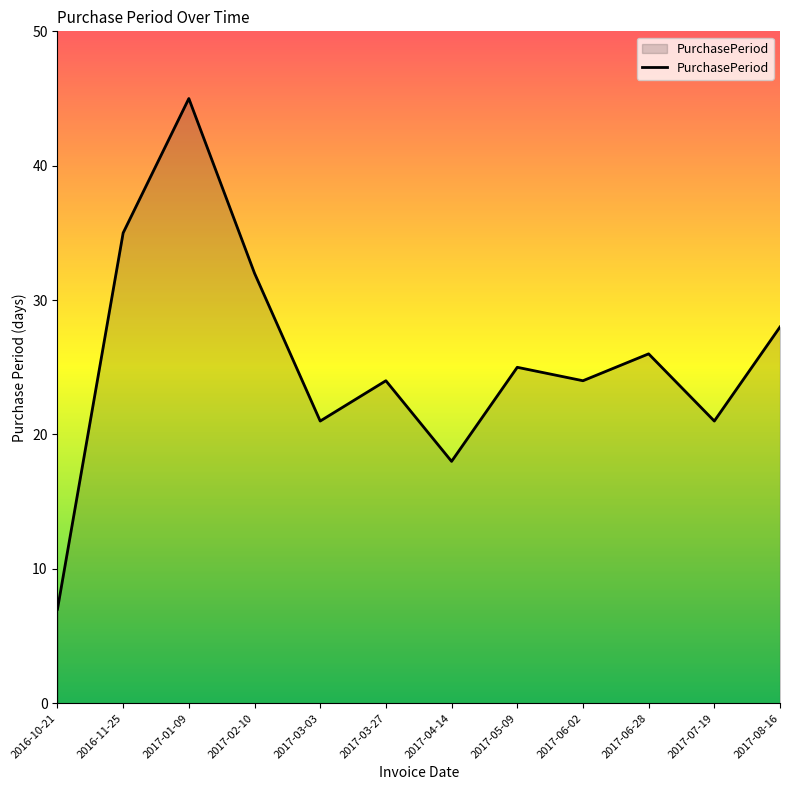

Which label corresponds to the smallest value in the chart?

2016-10-21